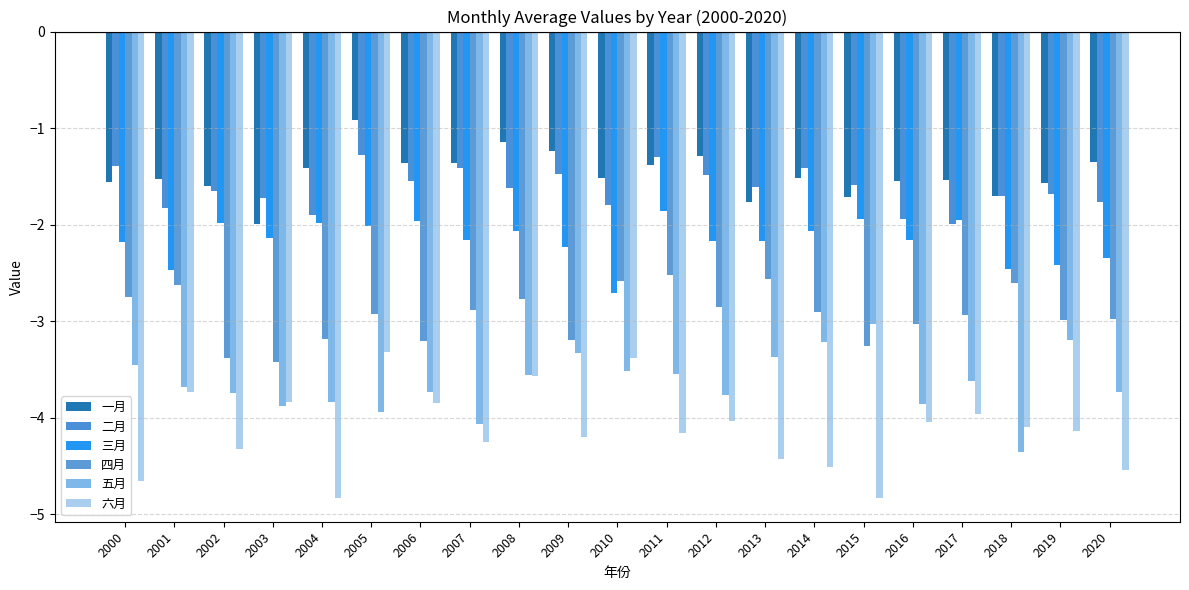

What are all the series names shown in the legend?

一月, 二月, 三月, 四月, 五月, 六月